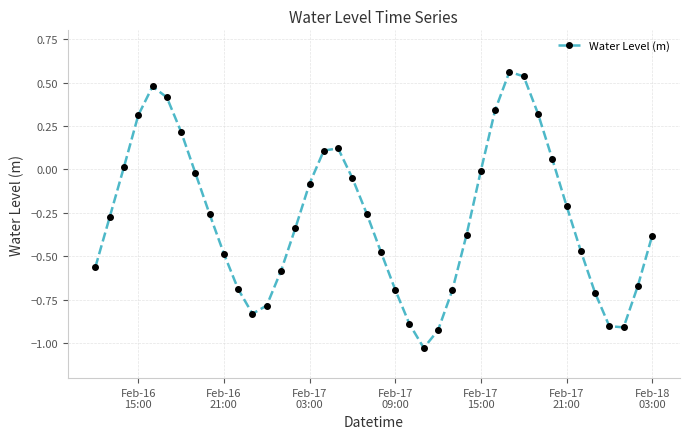

What is the difference between the maximum and minimum values?

1.6